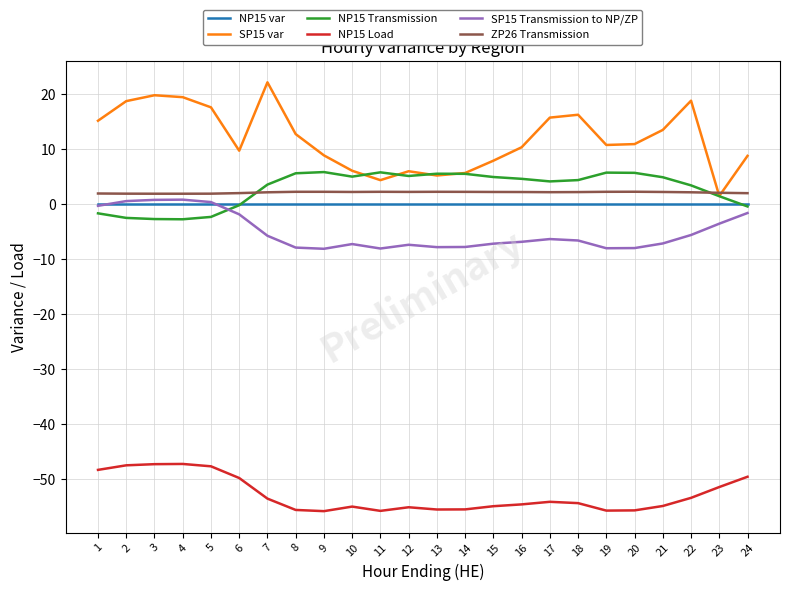

Rank the series by their maximum value, from lowest to highest.

NP15 Load, NP15 var, SP15 Transmission to NP/ZP, ZP26 Transmission, NP15 Transmission, SP15 var